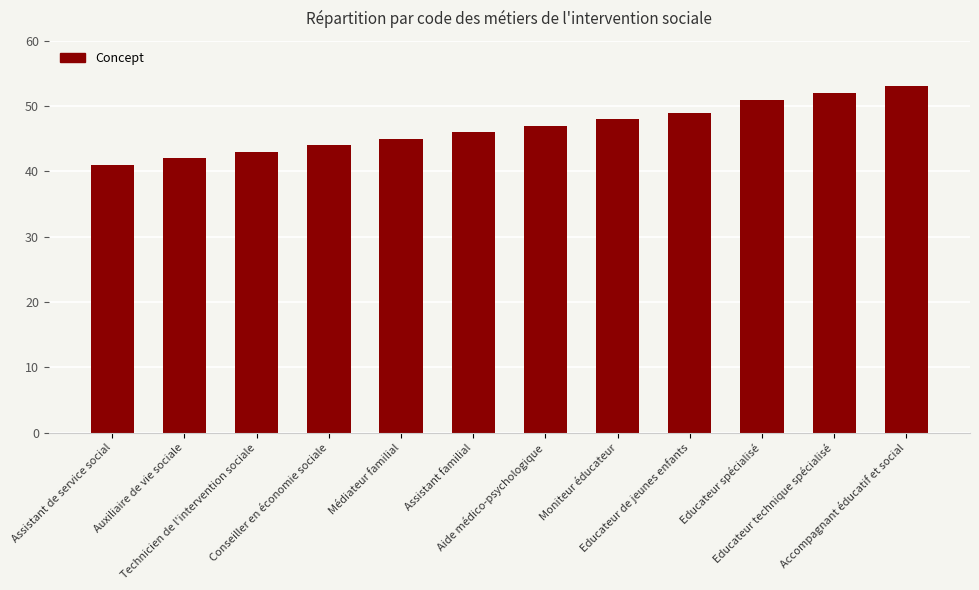

Rank the categories by value from lowest to highest.

Assistant de service social, Auxiliaire de vie sociale, Technicien de l'intervention sociale, Conseiller en économie sociale, Médiateur familial, Assistant familial, Aide médico-psychologique, Moniteur éducateur, Educateur de jeunes enfants, Educateur spécialisé, Educateur technique spécialisé, Accompagnant éducatif et social